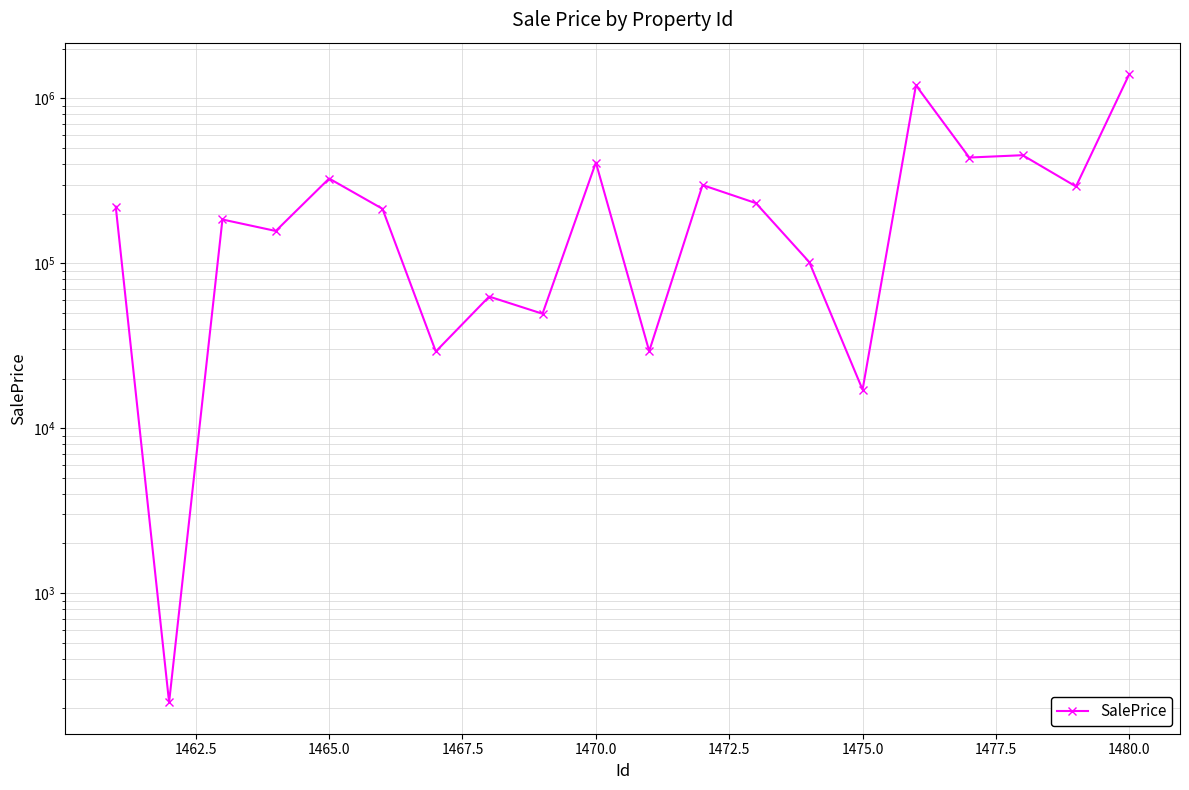

How many lines are shown in the chart?

1